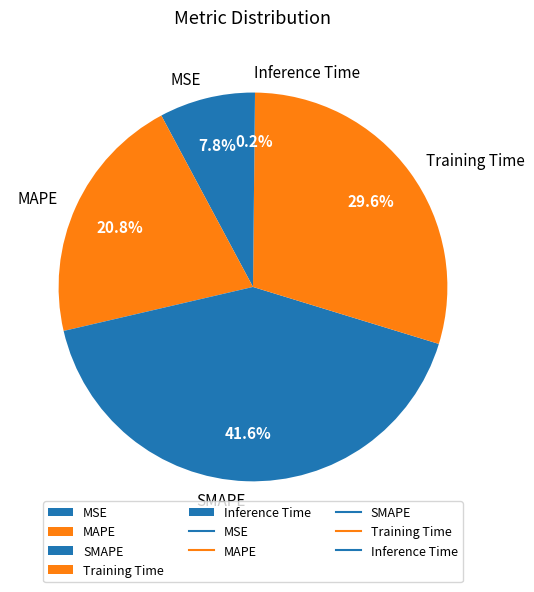

Which category has the biggest portion of the pie?

SMAPE